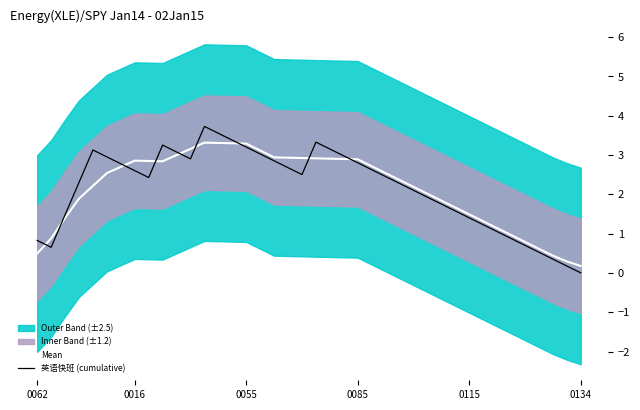

What is the maximum value for 英语快班 (cumulative)?

3.7